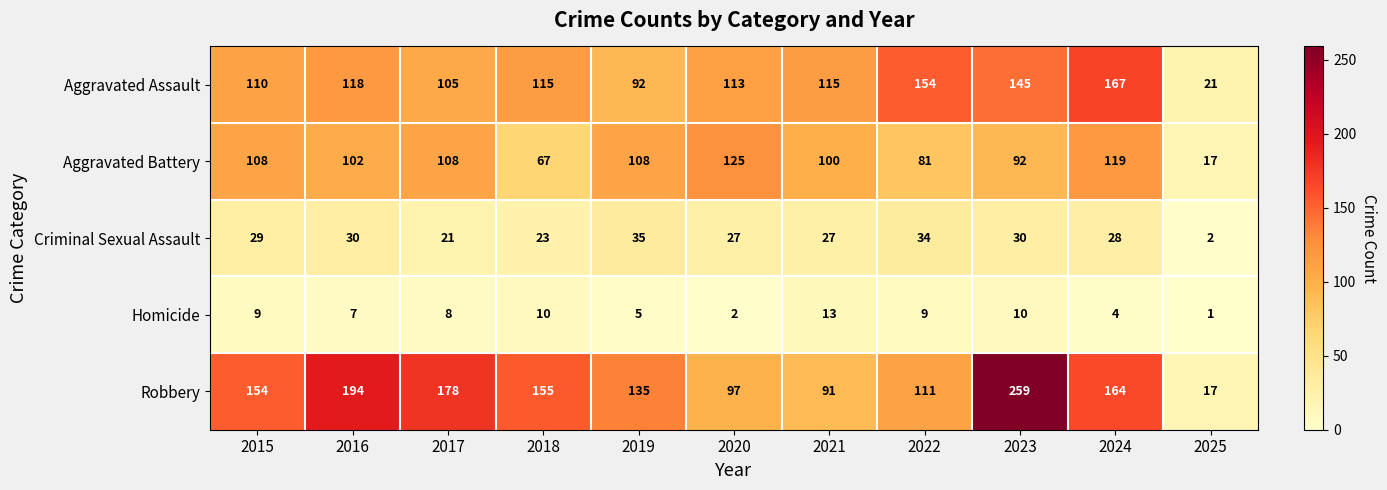

Which series has the largest total across all categories?

Robbery